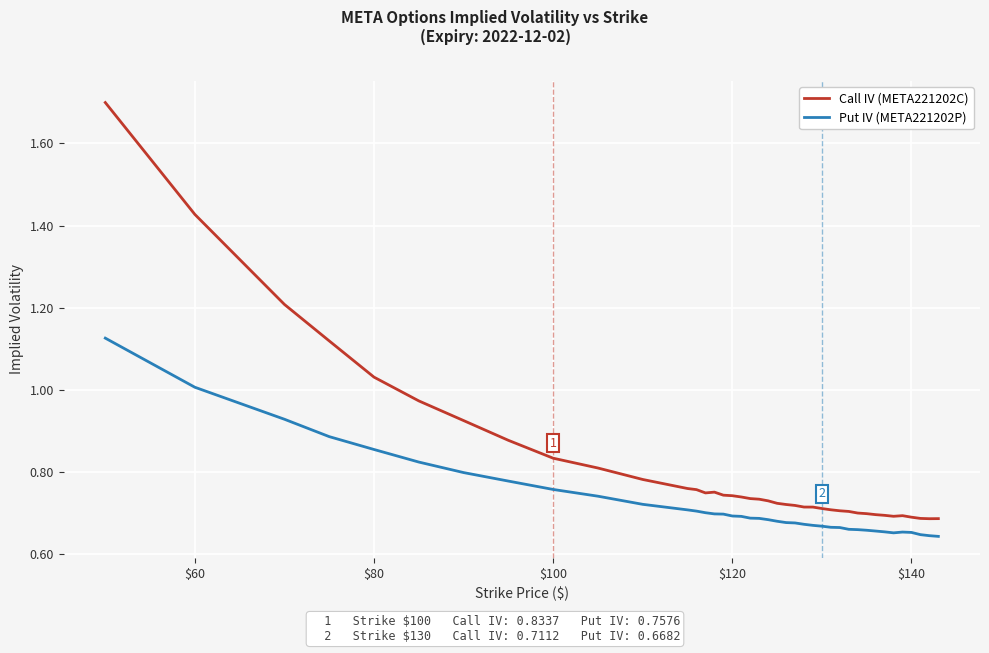

Does the chart have visible grid lines?

Yes